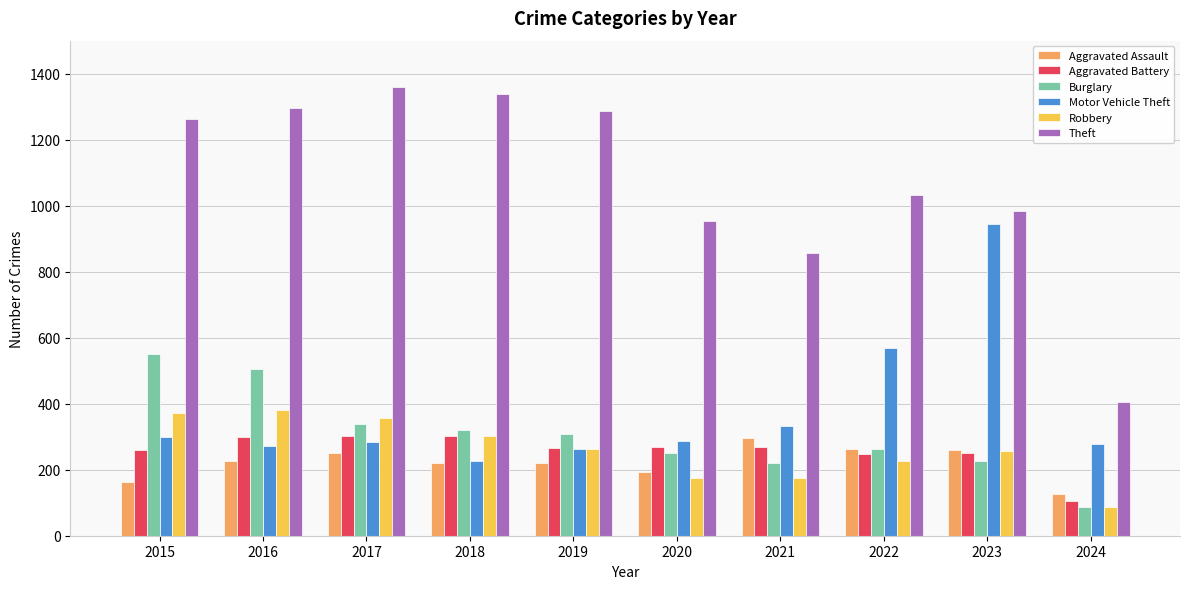

The value of Theft at 2019 is 2121. True or false?

False